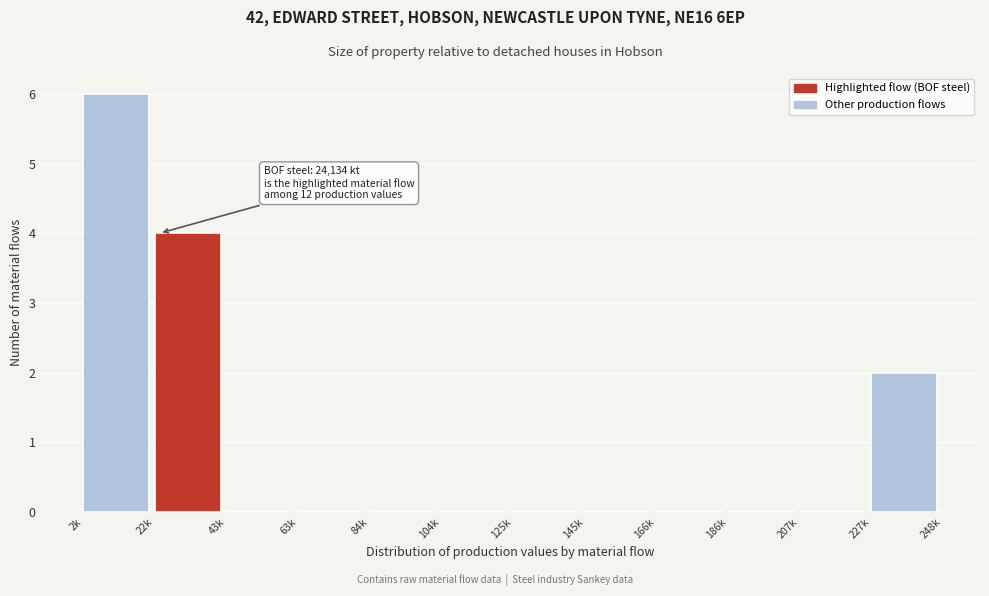

Reading left to right, list all the values displayed in this chart.

2k=6	22k=4	43k=0	63k=0	84k=0	104k=0	125k=0	145k=0	166k=0	186k=0	207k=0	227k=2